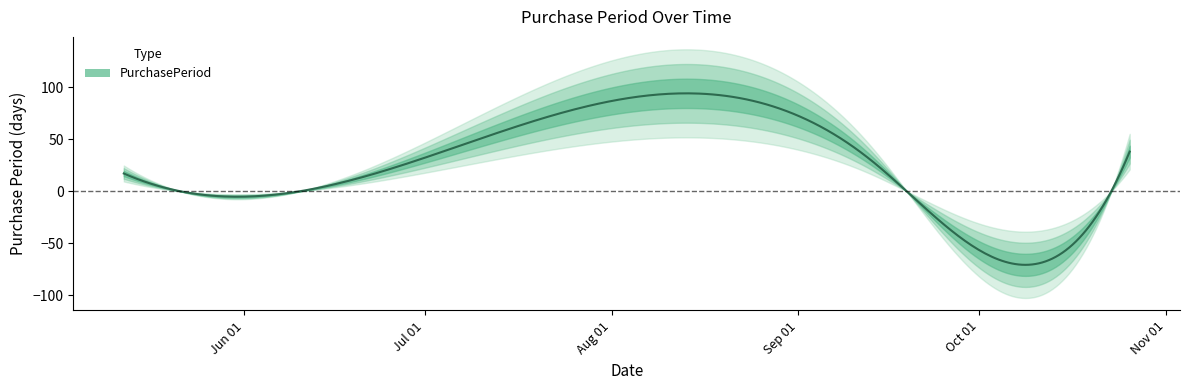

List the labels in order of value, smallest first.

2017-09-18, 2017-05-12, 2017-09-13, 2017-10-26, 2017-08-14